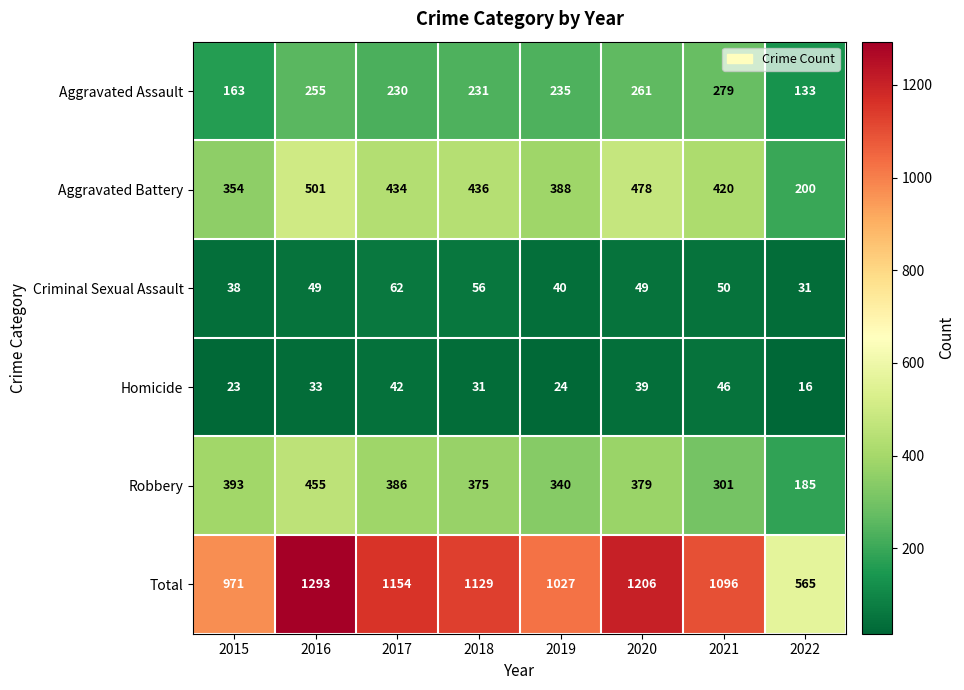

What is the maximum value shown in the chart?

1293